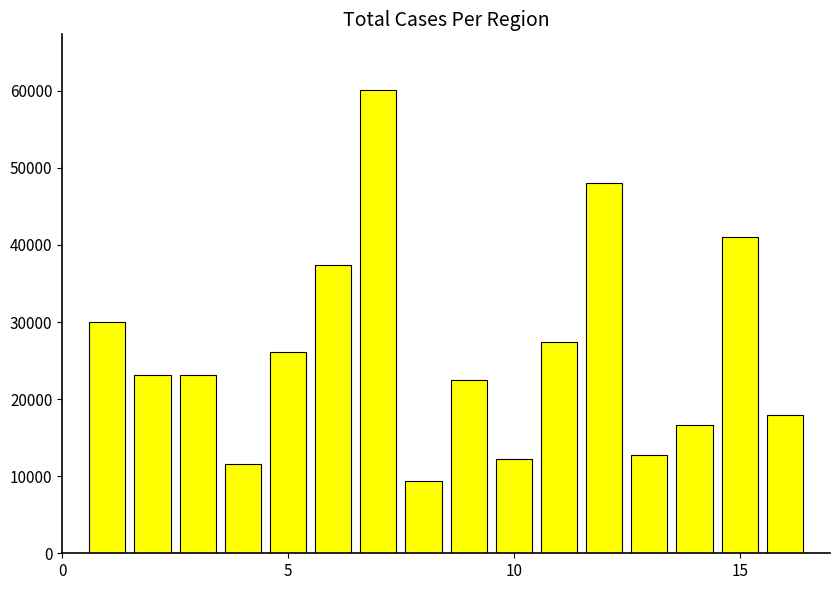

What is the minimum value shown in the chart?

9322